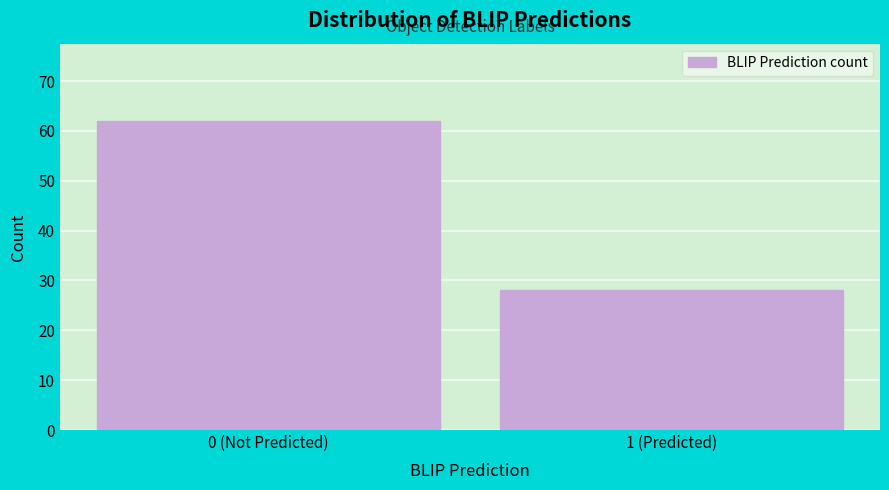

Reading left to right, extract all data points from this chart.

62	28